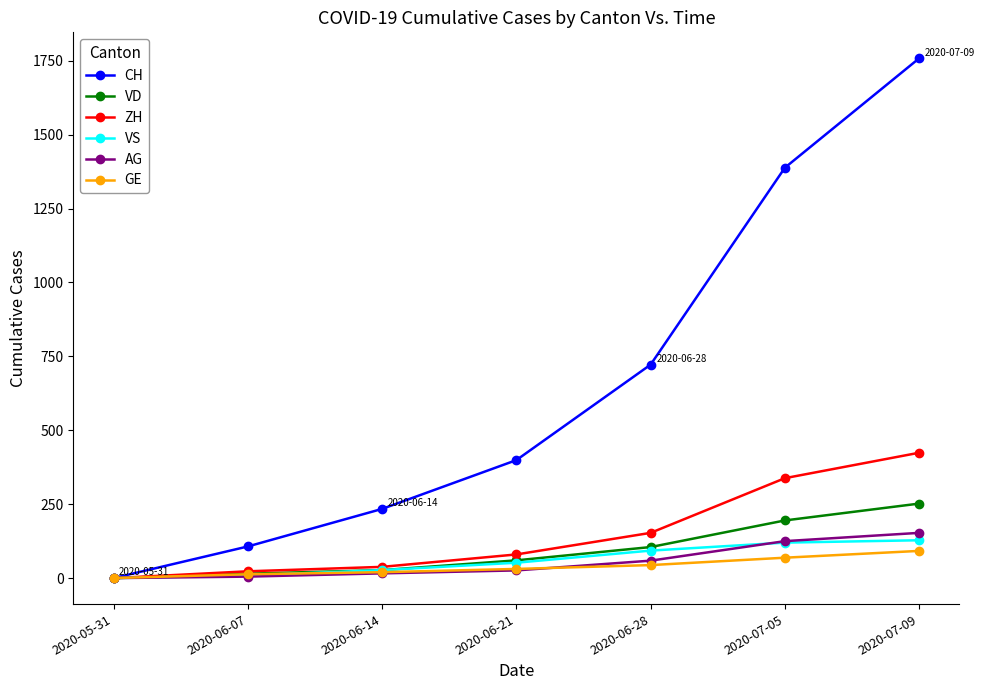

Which label corresponds to the largest value in the chart?

2020-07-09